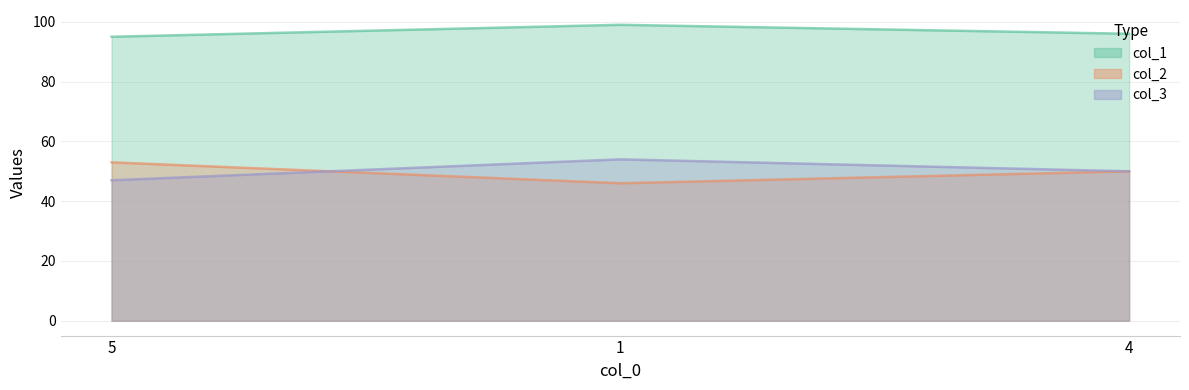

True or false: col_3_line has a value of 85 at 4.

False